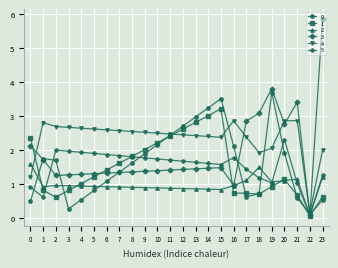

List the series in order of their peak value, highest first.

3, 0, 1, 4, 5, 2